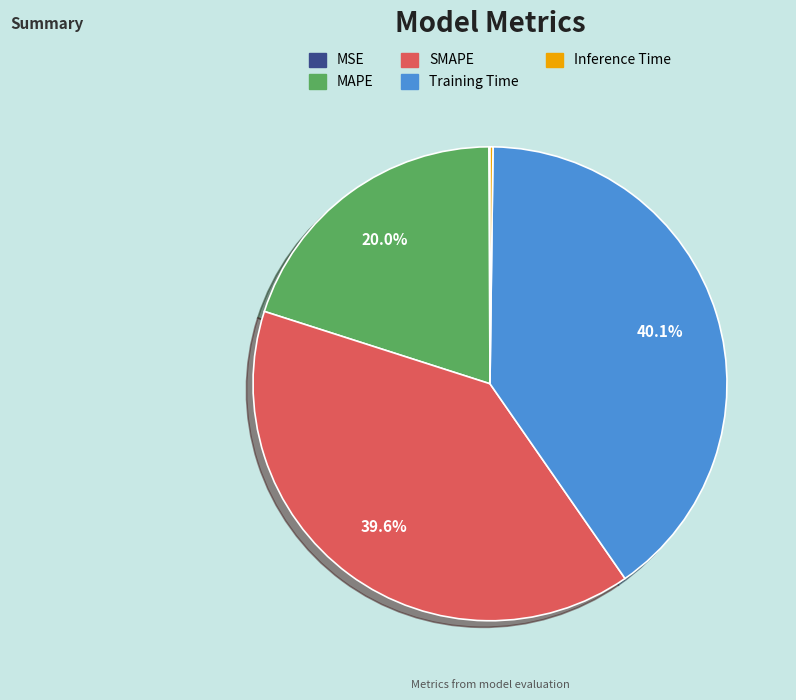

Which slice is the largest?

Training Time